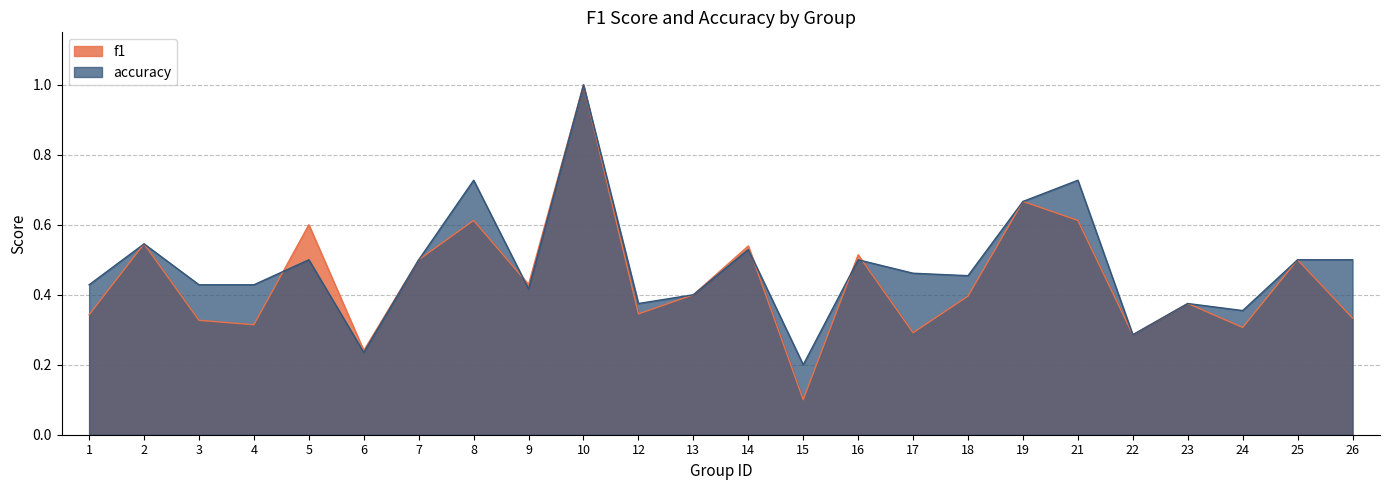

Between 12 and 23, which series saw the biggest shift?

f1